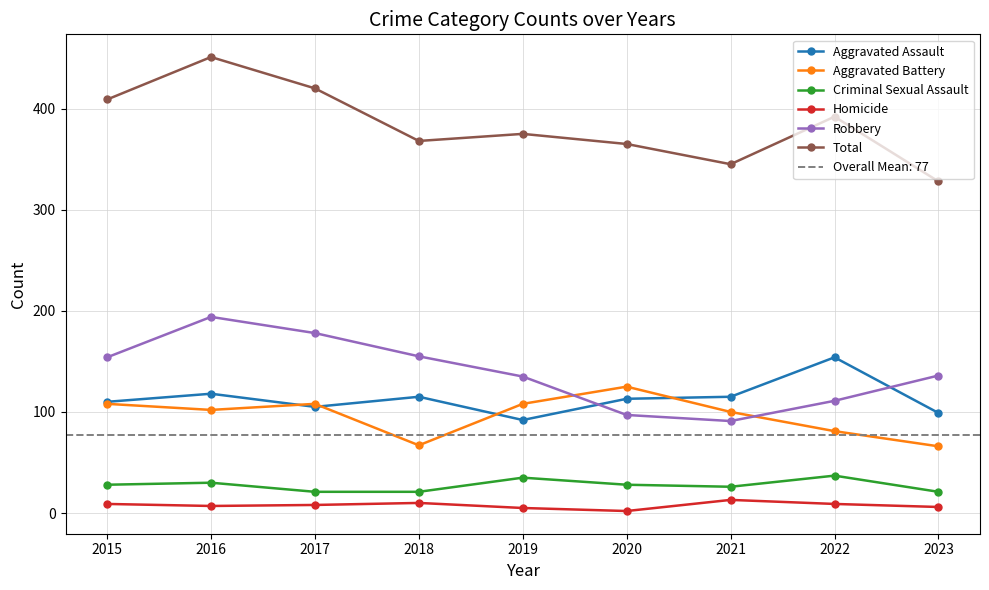

What are all the series names shown in the legend?

Aggravated Assault, Aggravated Battery, Criminal Sexual Assault, Homicide, Robbery, Total